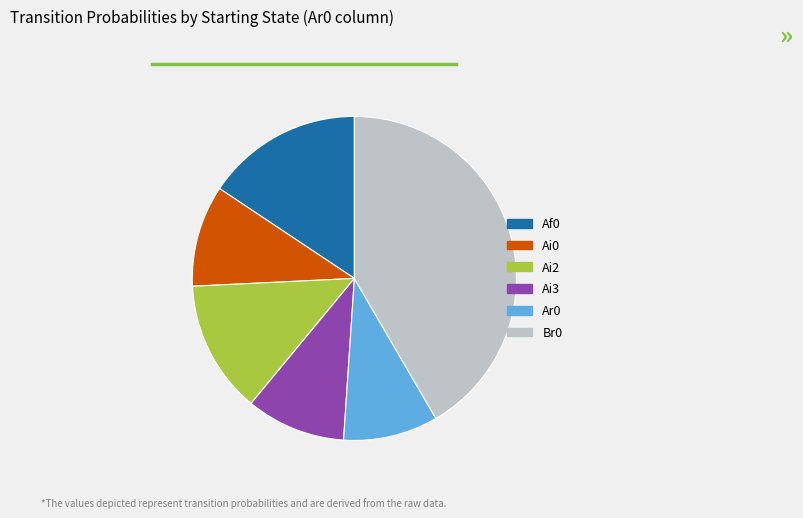

Which category has the biggest portion of the pie?

Br0